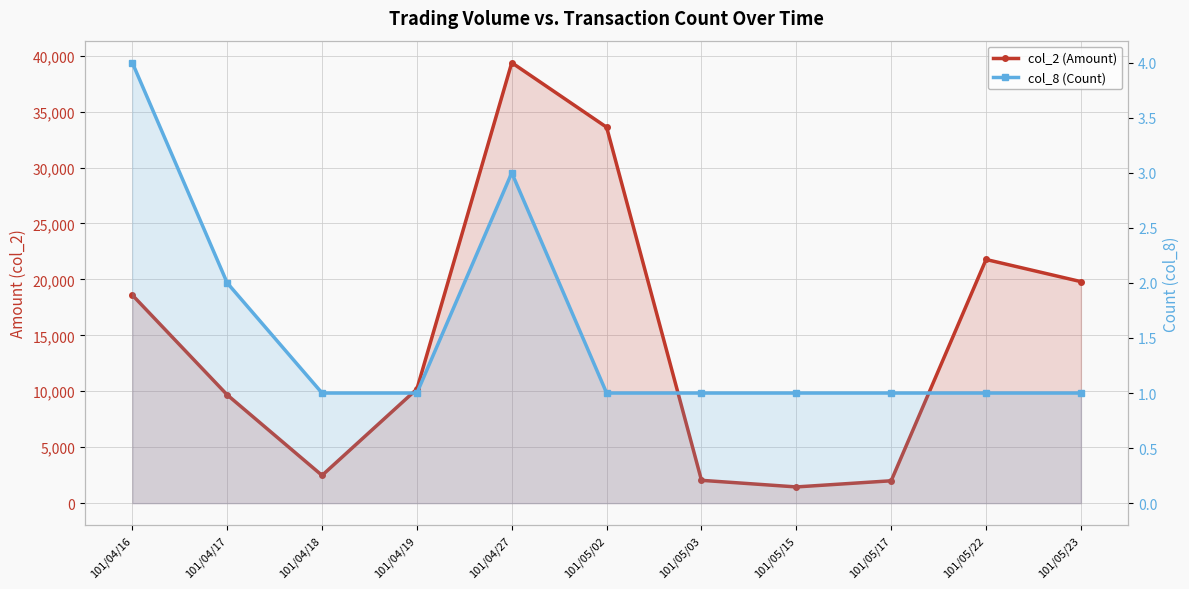

Where is the first local maximum for col_8 (Count)?

101/04/27